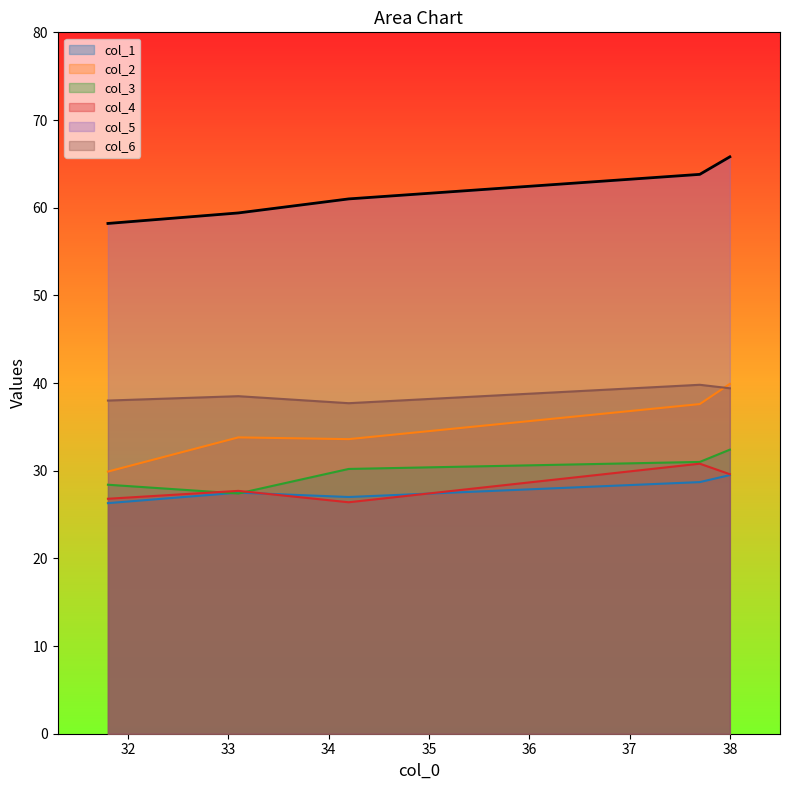

What is the value of the col_6 point at the 2nd from the left?

38.5